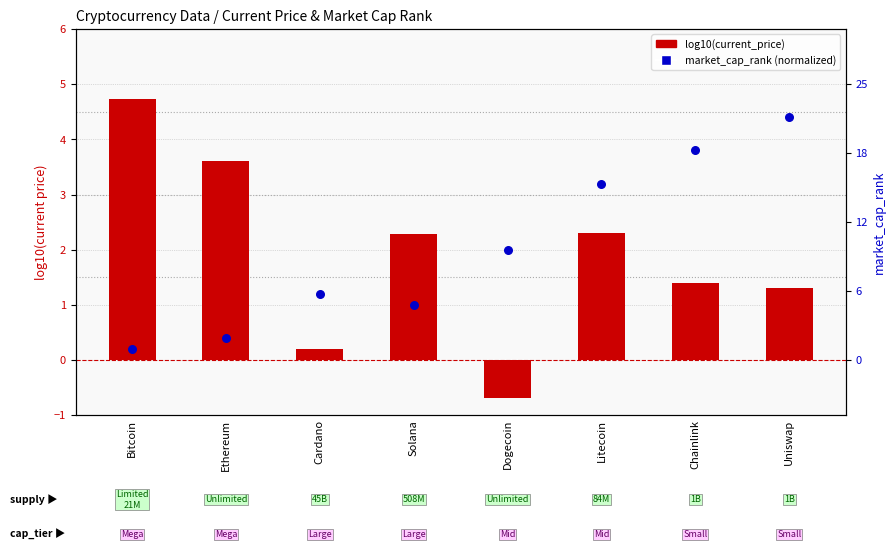

Which series has the largest total across all categories?

log10(current_price)